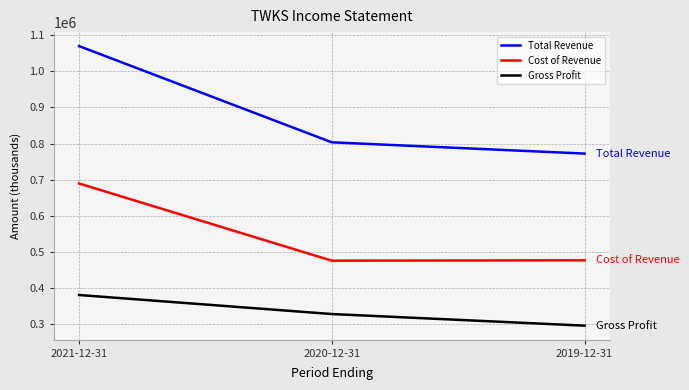

Count the number of categories in the chart.

3